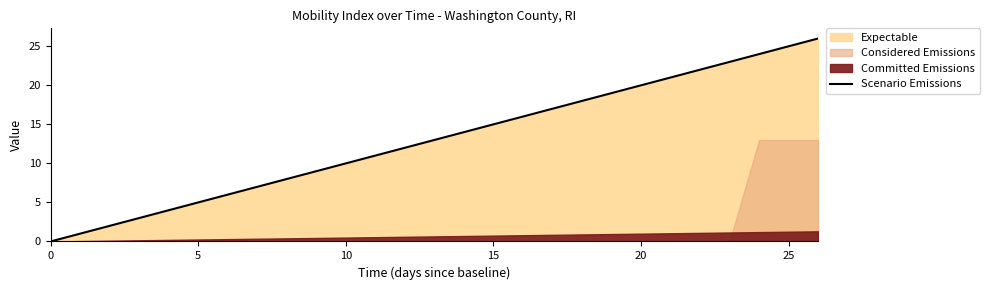

Is it true that Scenario Emissions equals 20 at 20?

True